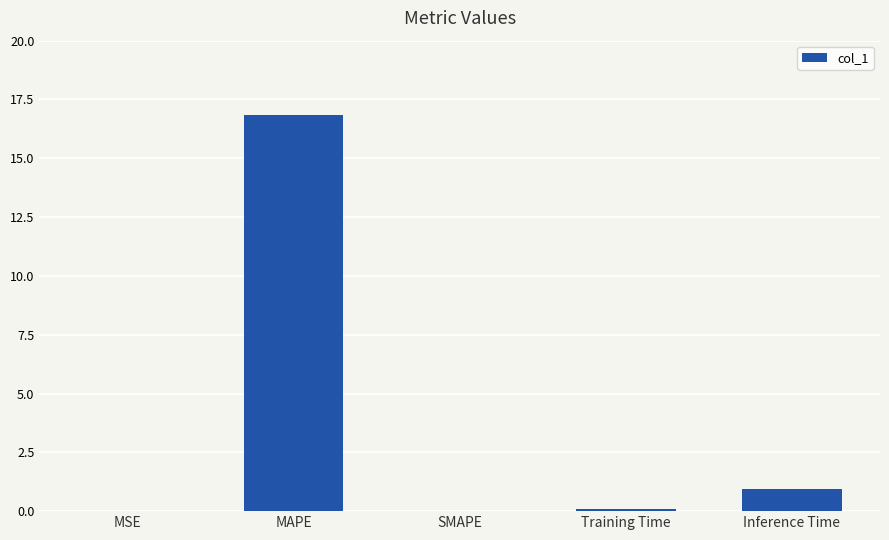

What is the maximum value shown in the chart?

16.8